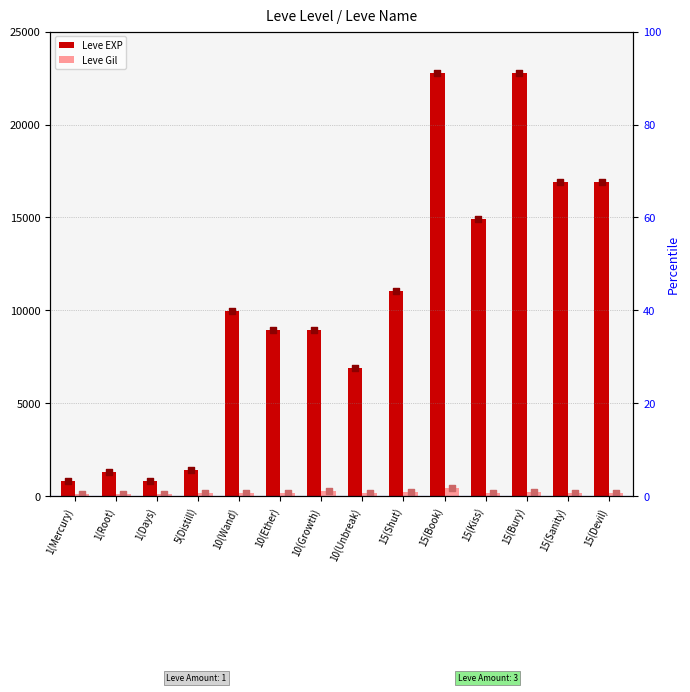

Which series reaches the maximum Y coordinate?

Leve EXP